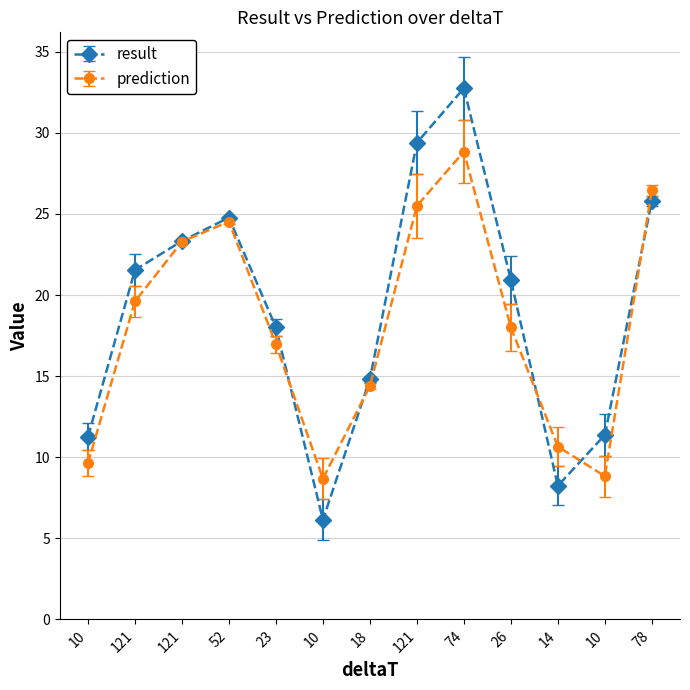

Reading left to right, transcribe all the data shown in this chart.

result: 11.3	21.5	23.3	24.8	18.0	6.1	14.8	29.4	32.8	20.9	8.2	11.4	25.8
prediction: 9.6	19.6	23.3	24.5	17.0	8.7	14.4	25.5	28.8	18.0	10.7	8.8	26.4